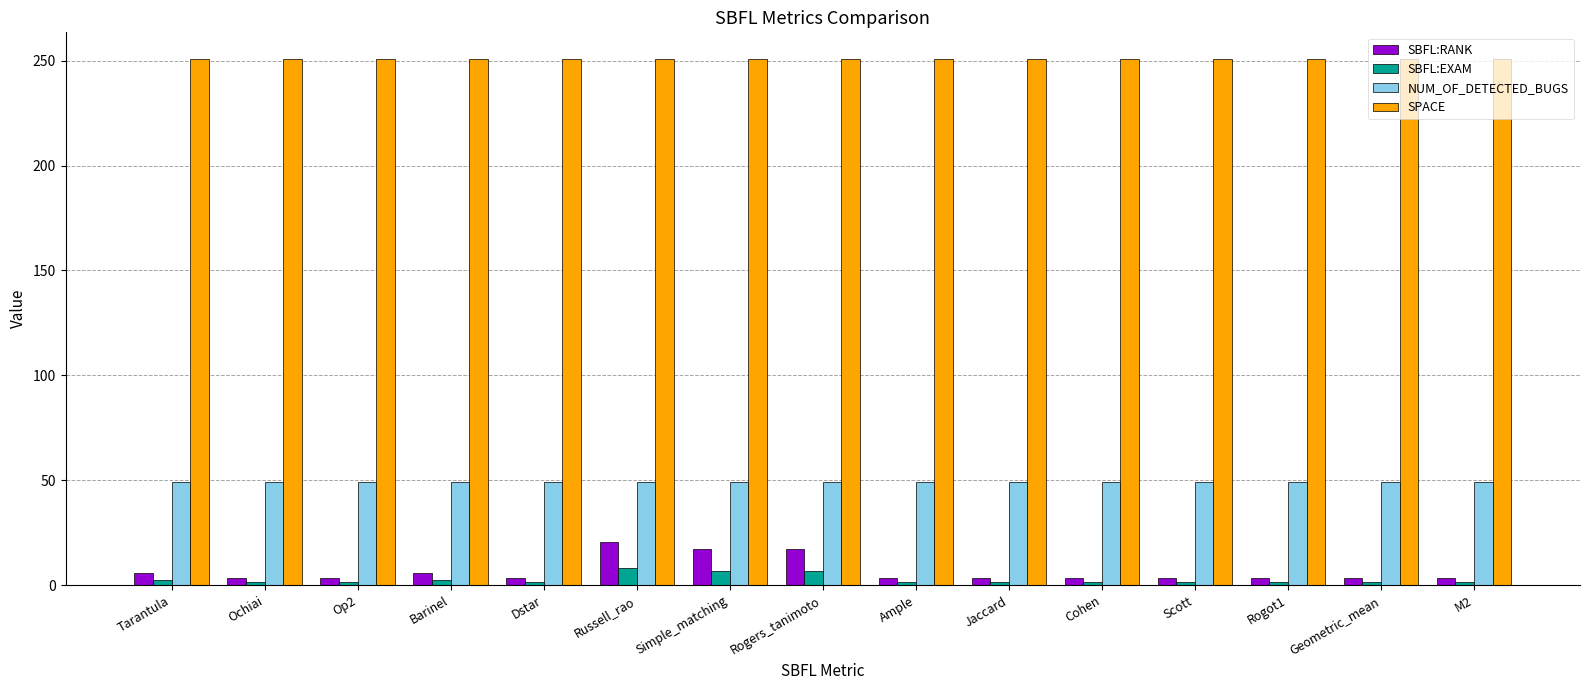

Read the NUM_OF_DETECTED_BUGS value at Tarantula.

49.0